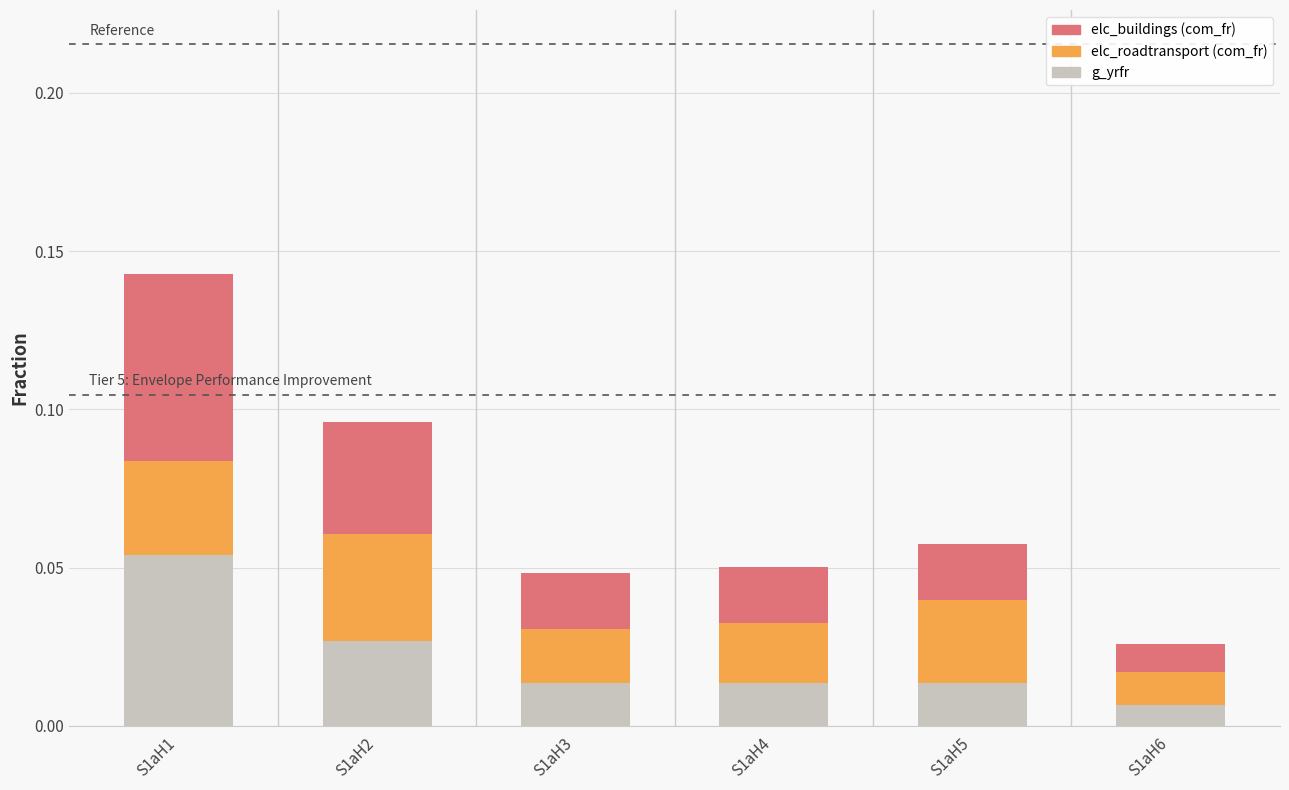

At which category is the sum across all series the highest?

S1aH1